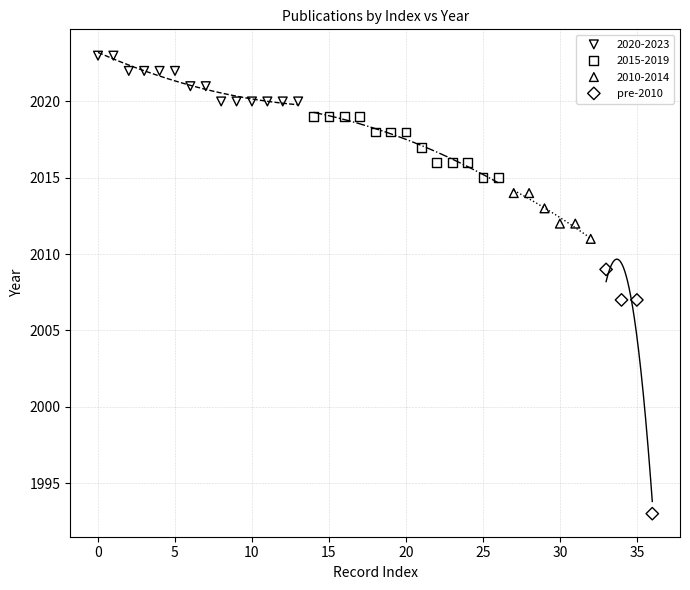

Which series contains the lowest Y value?

pre-2010